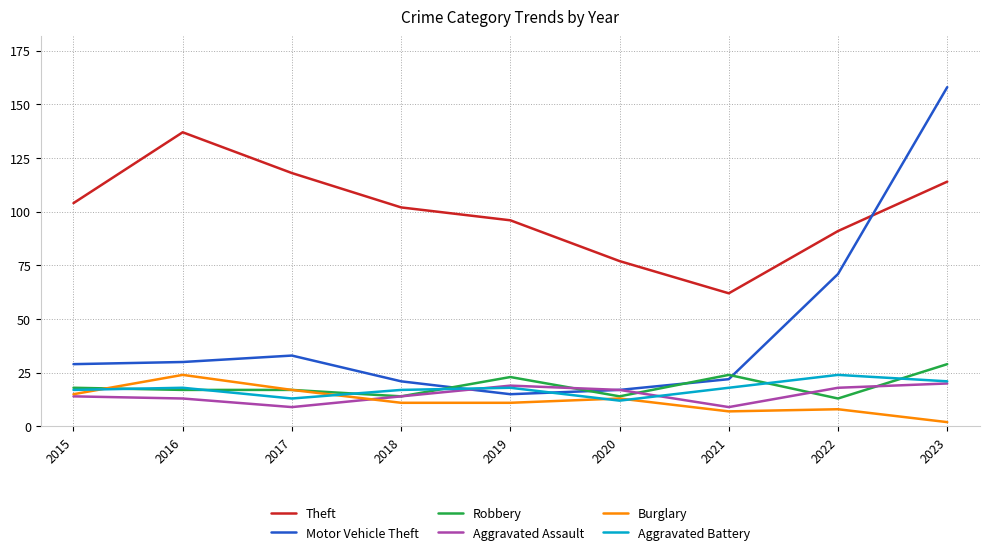

Which category has the highest value in the Motor Vehicle Theft series?

2023